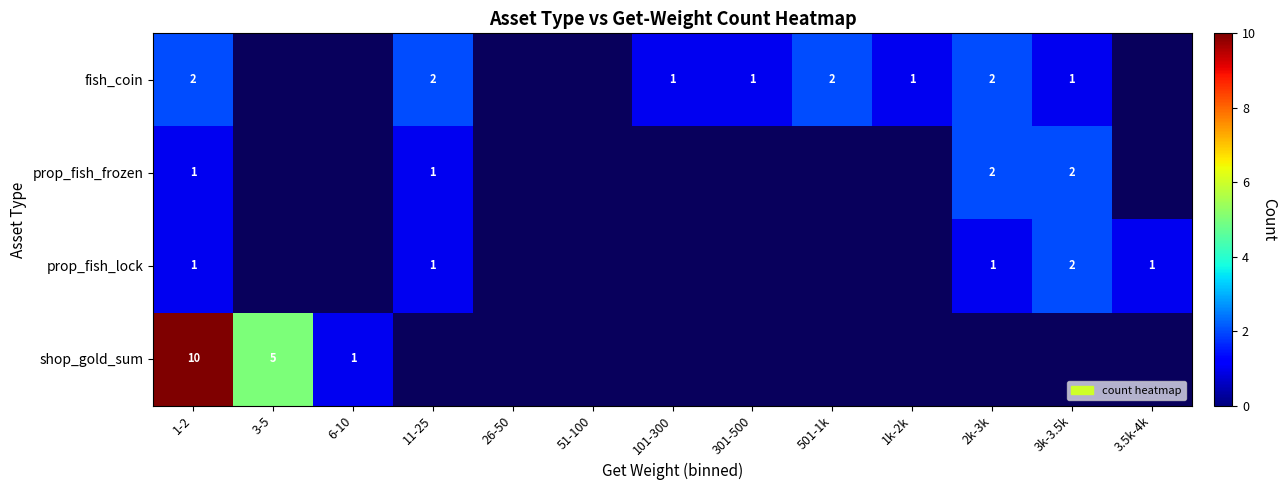

The value of shop_gold_sum at 6-10 is 0.2. True or false?

False